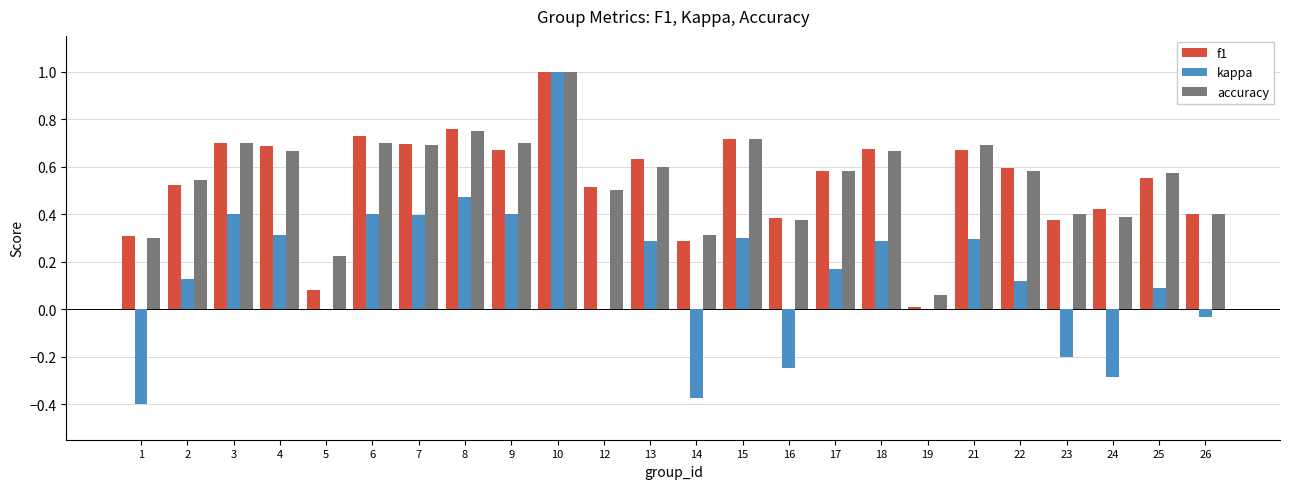

The value of kappa at 13 is 0.3. True or false?

True